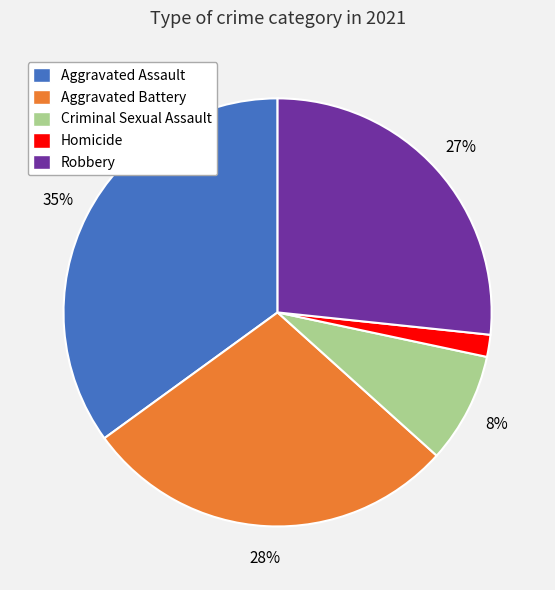

The Robbery slice represents 27% of the pie. True or false?

True